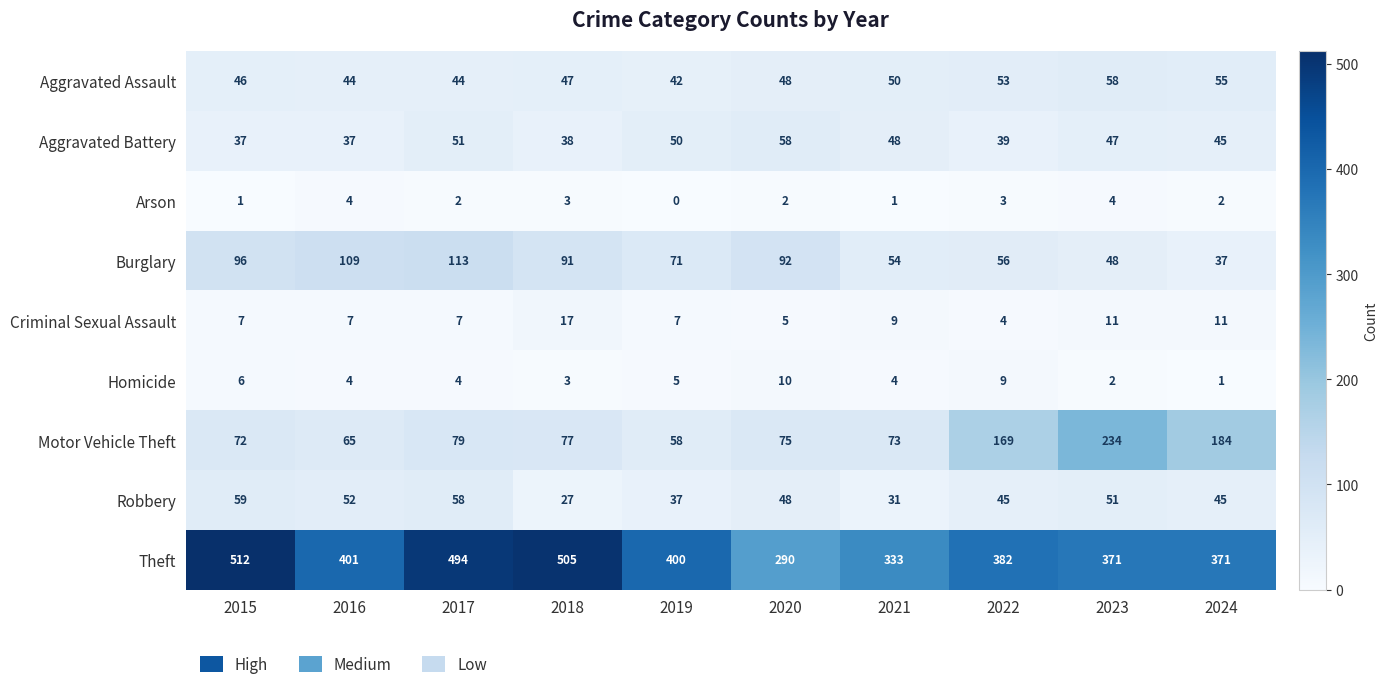

What is the total value across all series at 2015?

836